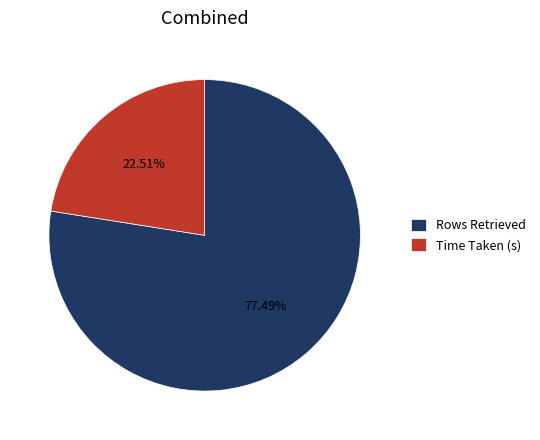

Is it true that Time Taken (s) is 37% of the pie?

False